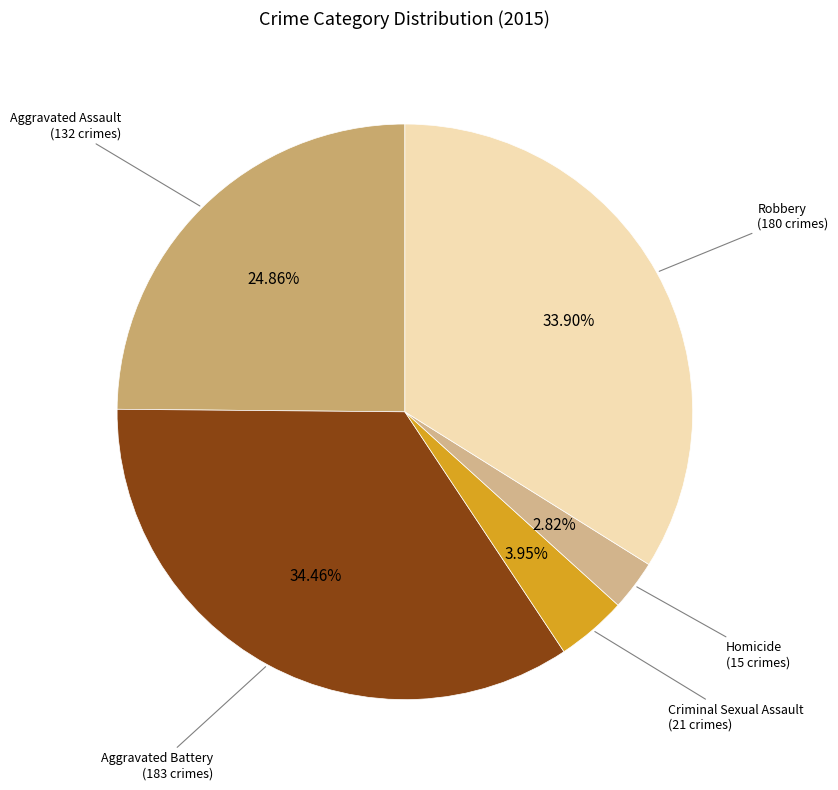

How many segments does this pie chart have?

5